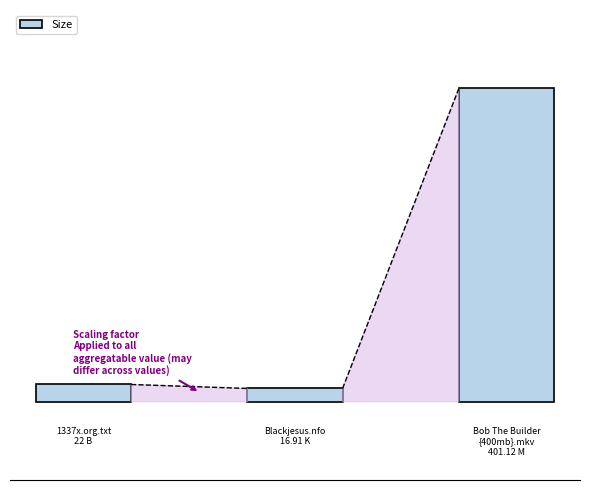

Rank the categories by value from highest to lowest.

2, 0, 1